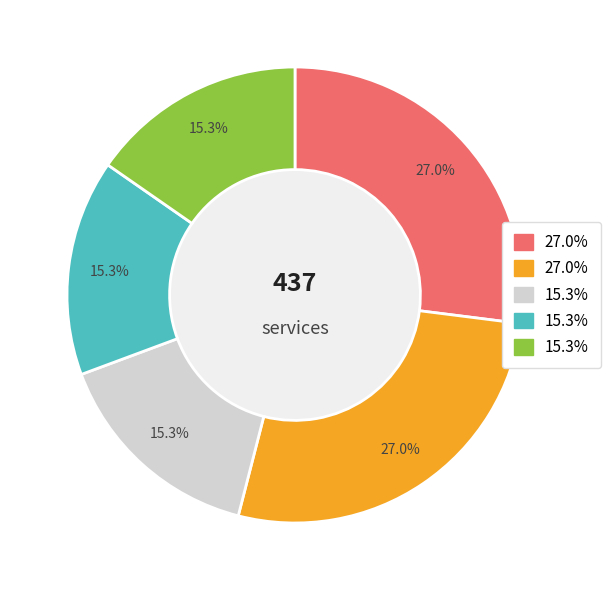

To the nearest percent, what is the average slice percentage?

20%